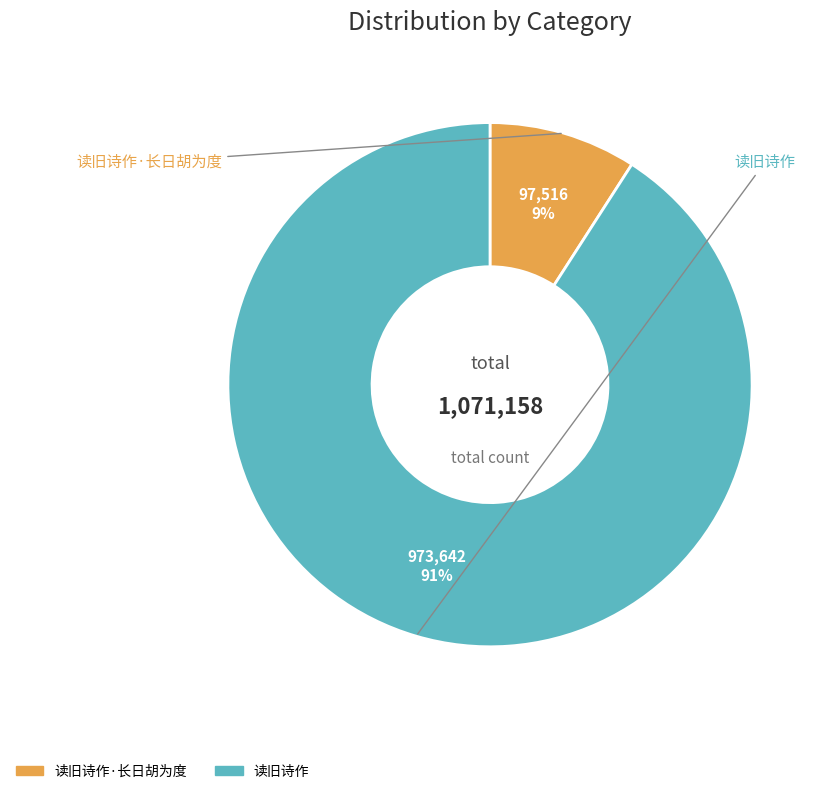

To the nearest percent, what is the difference between the largest and smallest slice percentages?

82%